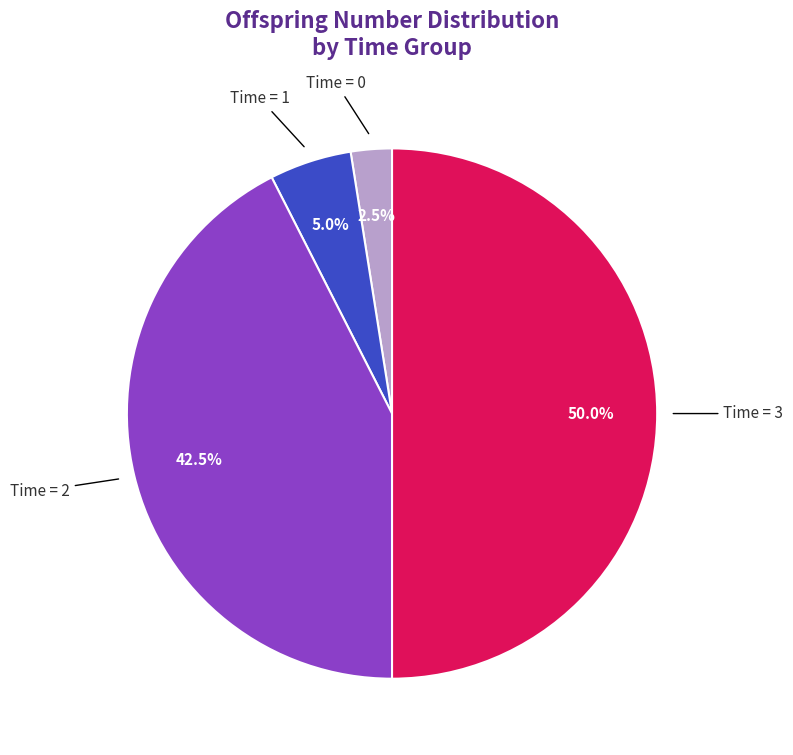

How many slices are in this pie chart?

4